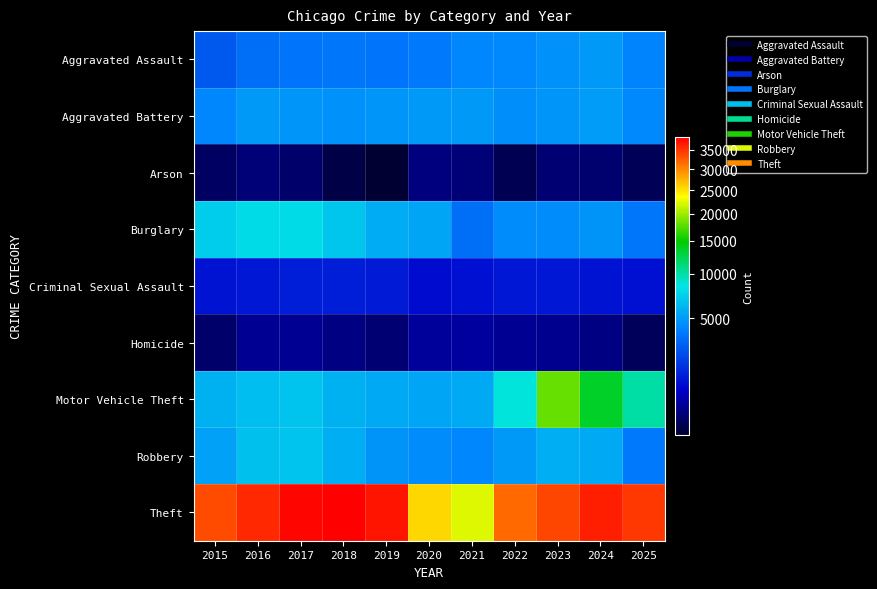

Between 2019 and 2021, which series saw the biggest shift?

Theft